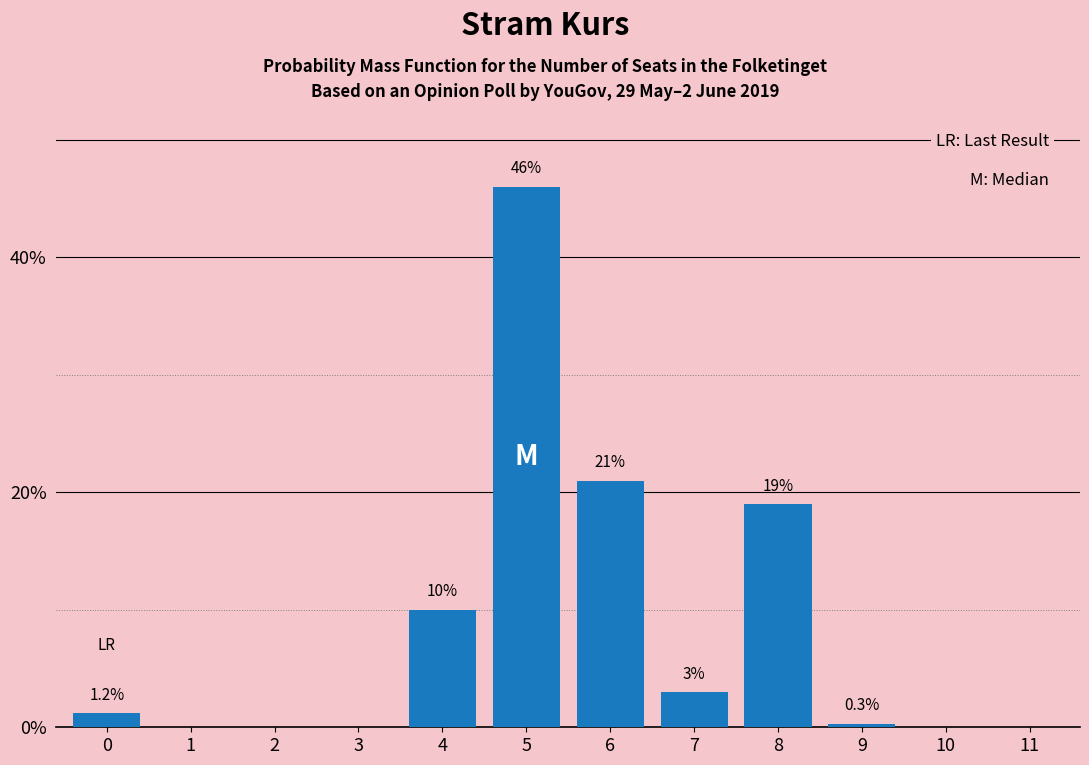

Reading left to right, what are all the values shown in this chart?

0=1.2	1=0.0	2=0.0	3=0.0	4=10.0	5=46.0	6=21.0	7=3.0	8=19.0	9=0.3	10=0.0	11=0.0